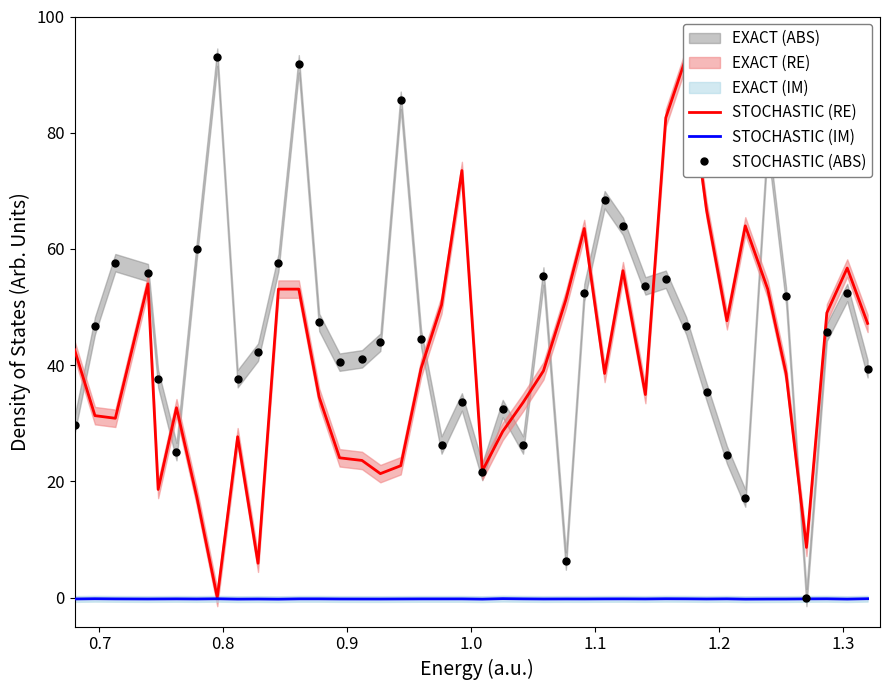

Which series has the largest total across all categories?

STOCHASTIC (ABS)